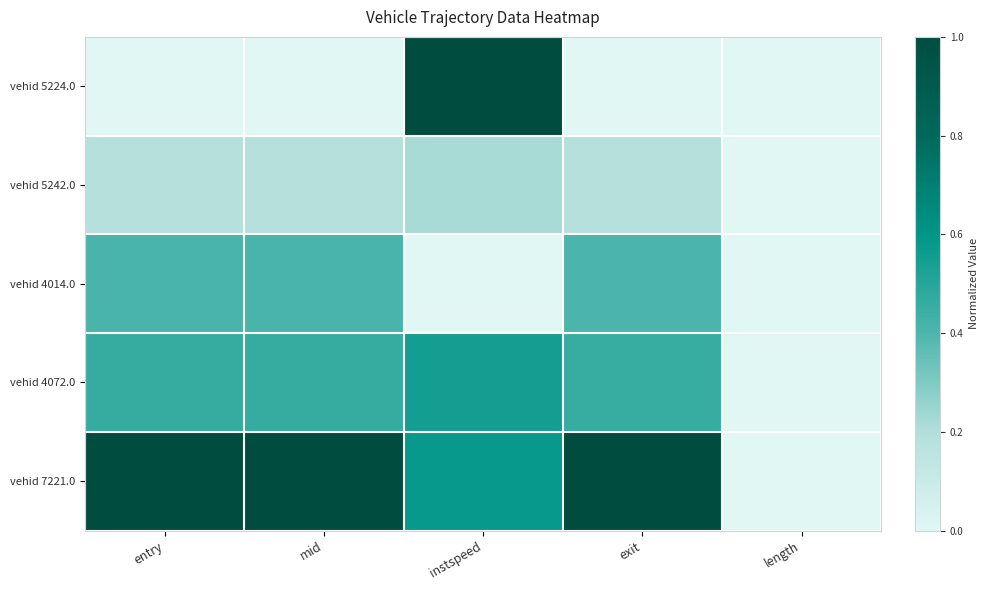

Which series has the largest total across all categories?

vehid 7221.0